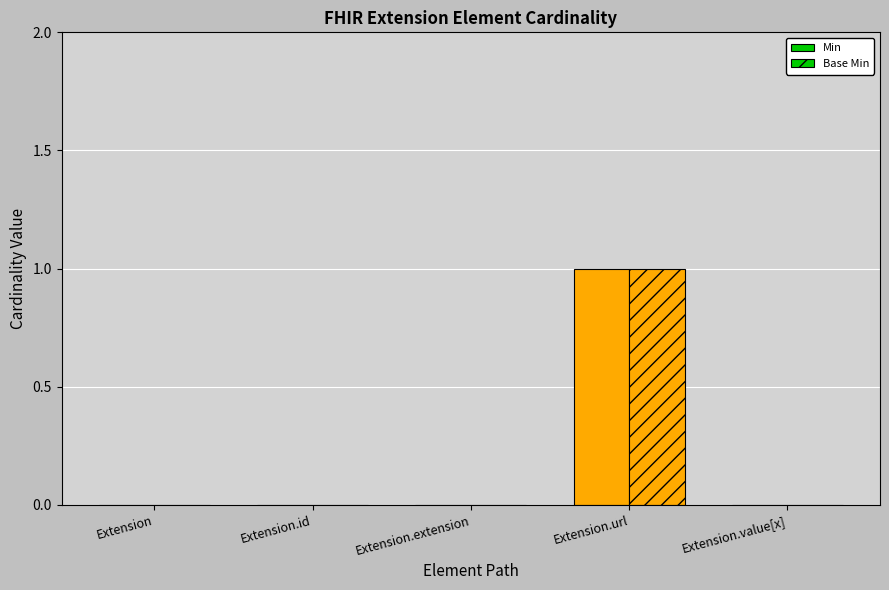

What is the difference between the Min values at Extension.url and Extension.extension?

1